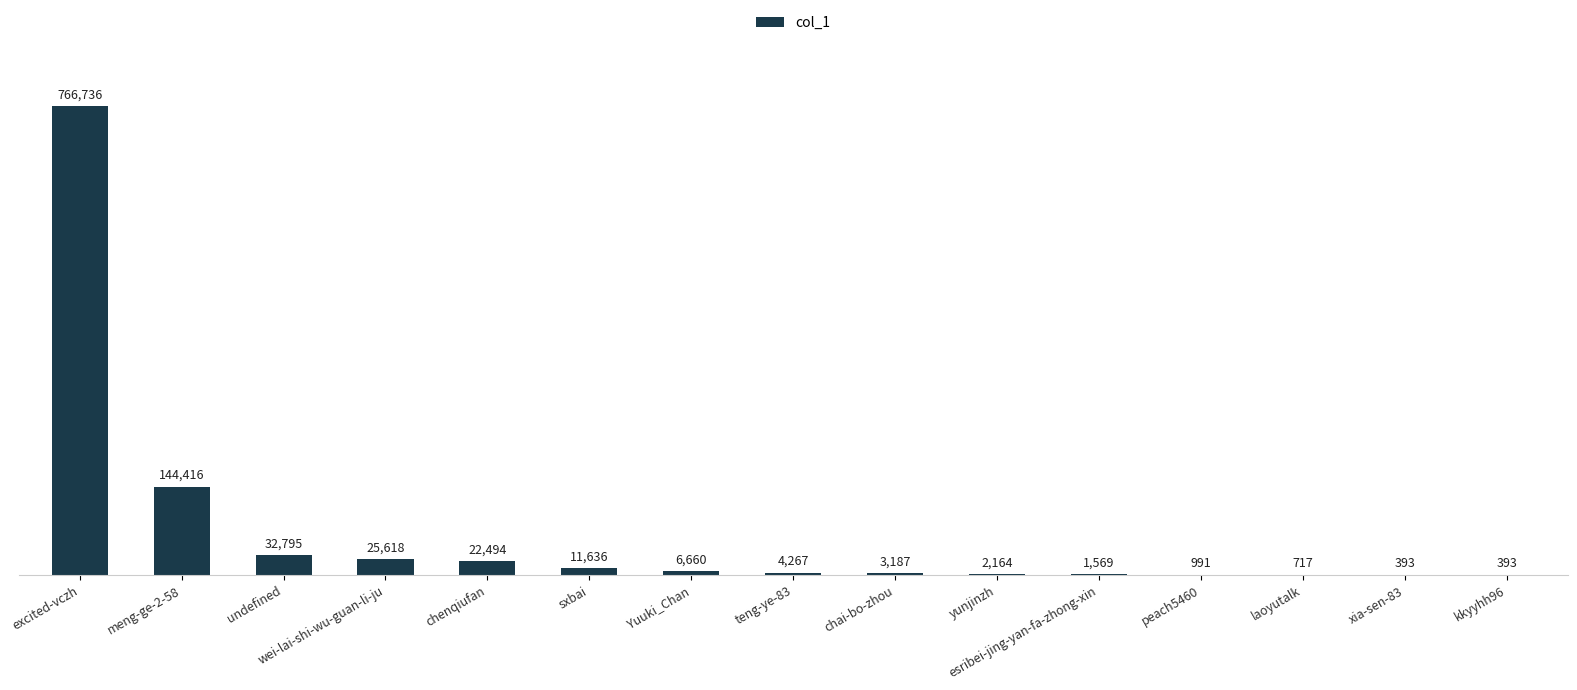

What is the difference between the values at laoyutalk and xia-sen-83?

324